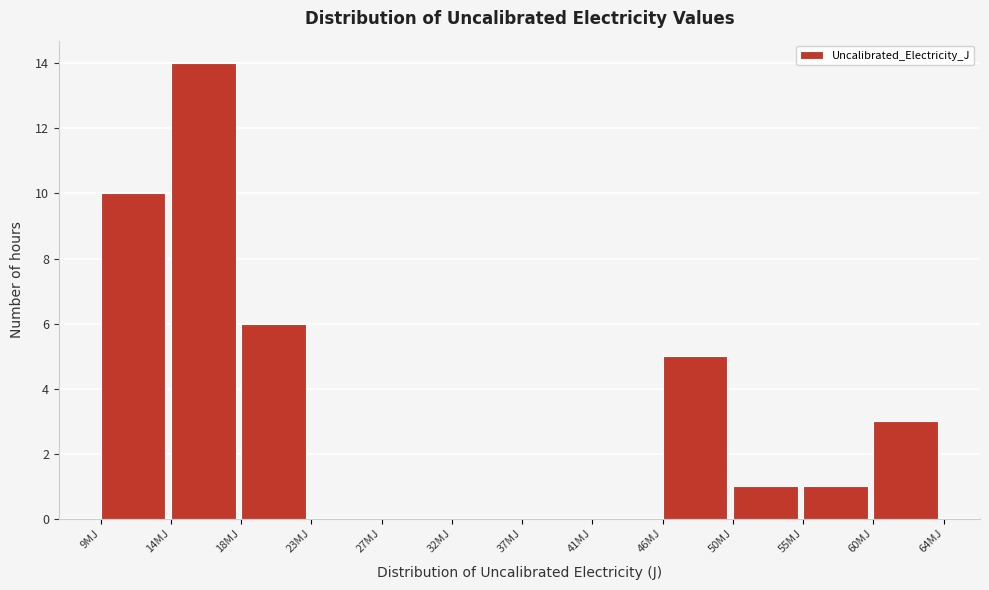

Reading left to right, transcribe all the data shown in this chart.

9MJ=10	14MJ=14	18MJ=6	23MJ=0	27MJ=0	32MJ=0	37MJ=0	41MJ=0	46MJ=5	50MJ=1	55MJ=1	60MJ=3